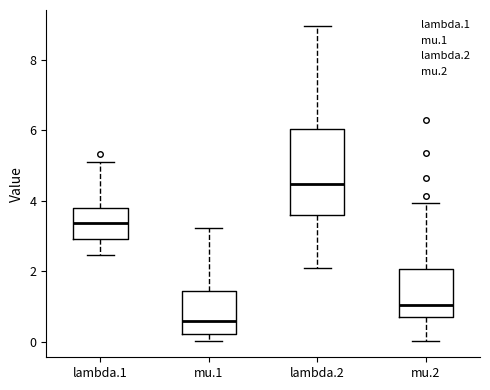

Which box is the tallest, from its lower edge to its upper edge?

lambda.2